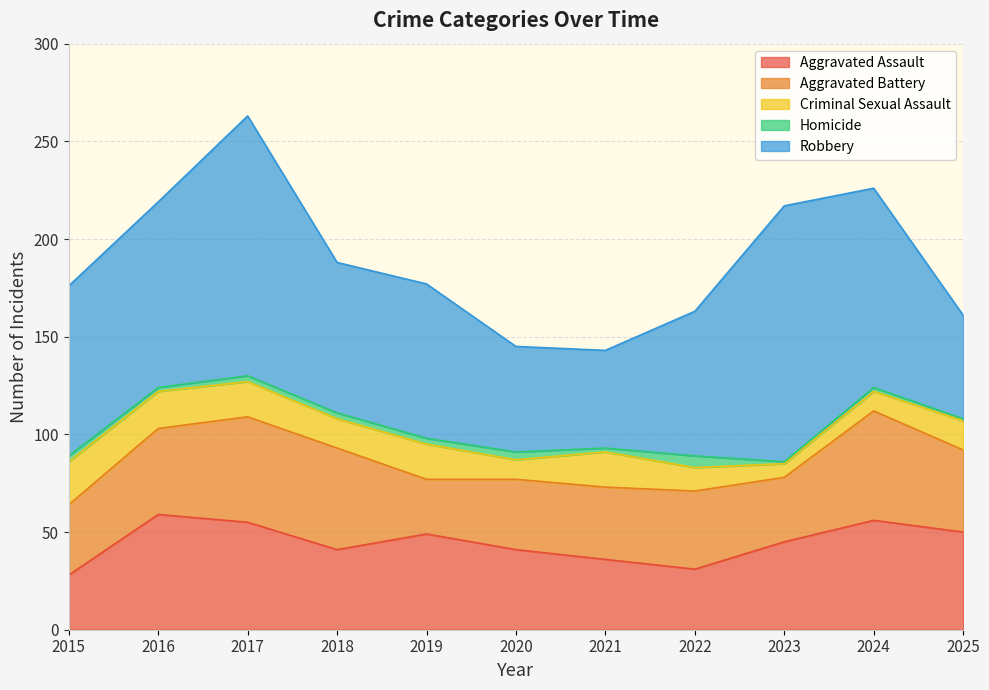

Which series has the largest range (max minus min)?

Robbery